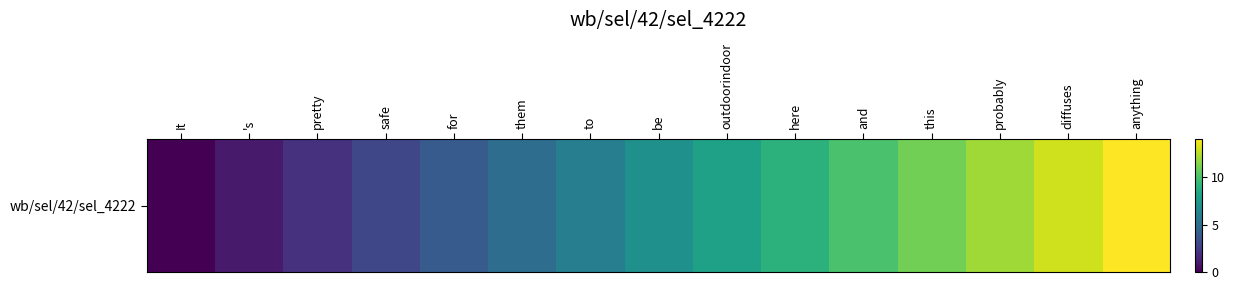

Is it true that the value at them is 1?

False